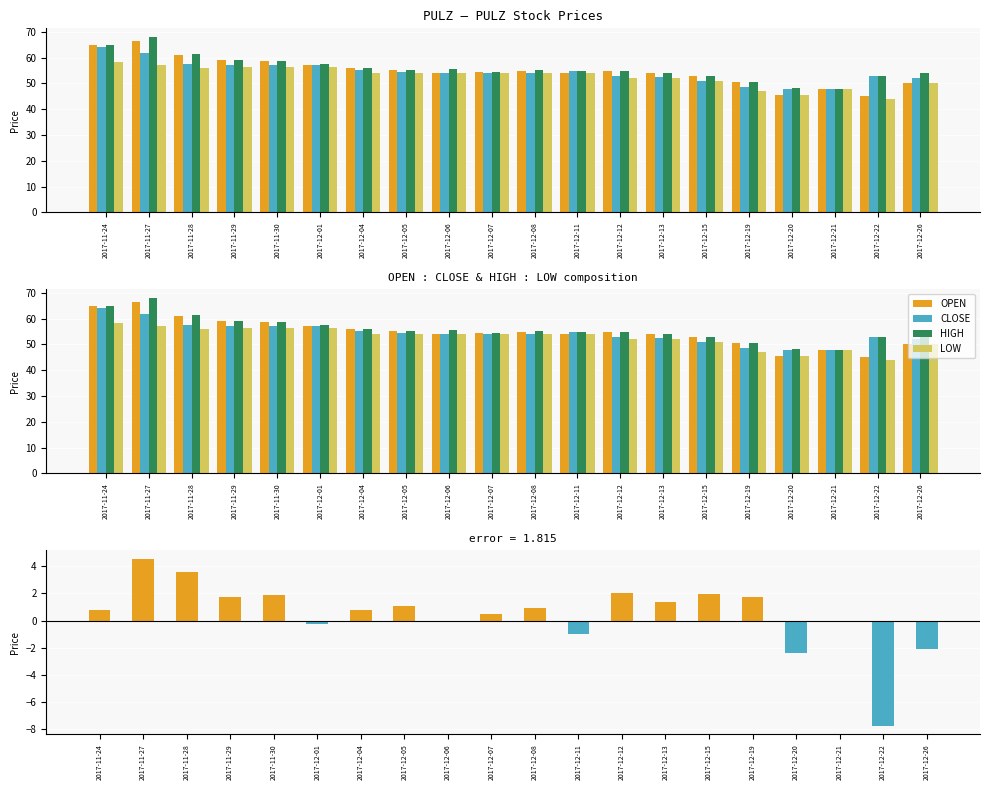

How many categories are shown in the chart?

20